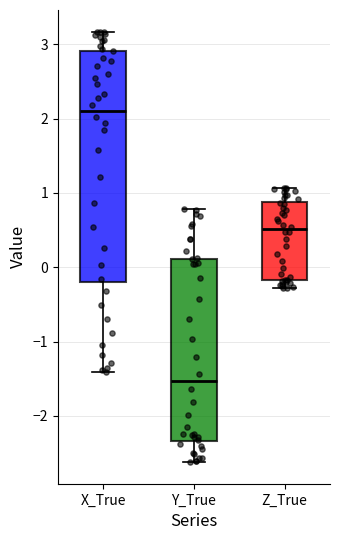

Where does the upper whisker of the box for Y_True end on the y-axis? The values are not printed on the chart, so give them approximately, as read against the axis.

0.8